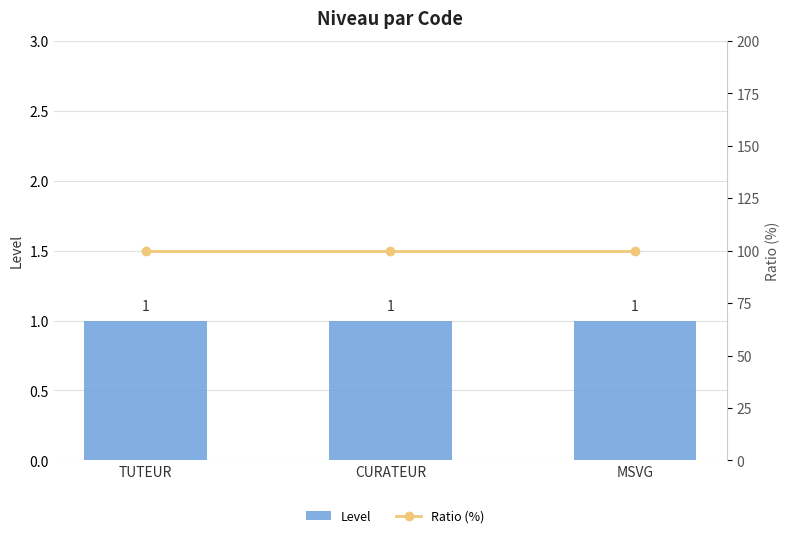

Reading left to right, list all the values displayed in this chart.

Level: TUTEUR=1	CURATEUR=1	MSVG=1
Ratio (%): TUTEUR=100	CURATEUR=100	MSVG=100